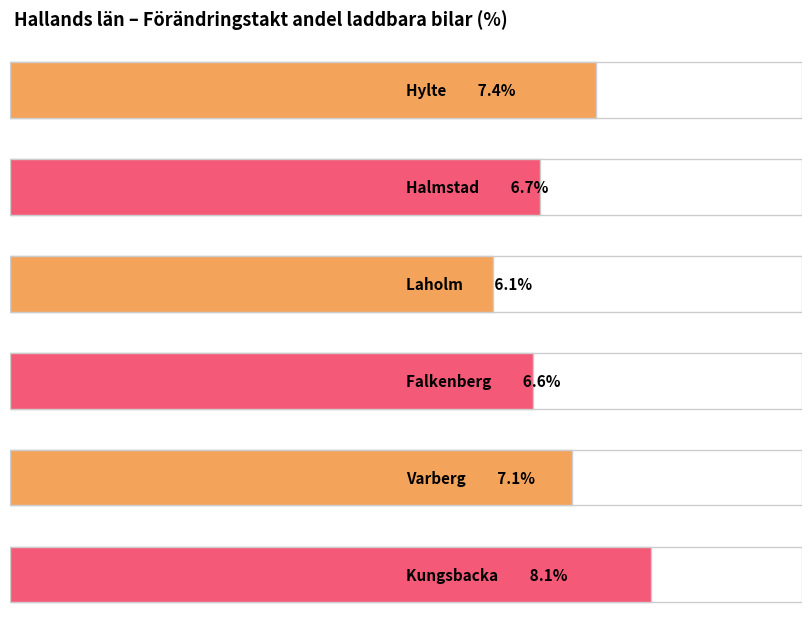

What is the value of the 5th bar from the left?

7.1